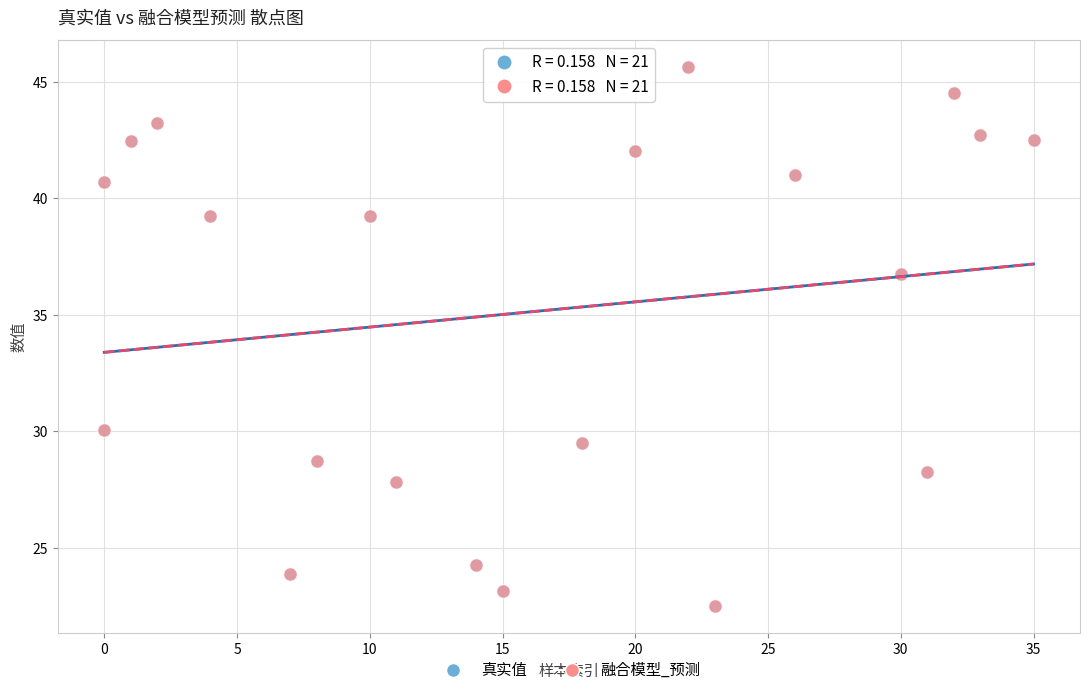

What are all the series names shown in the legend?

真实值, 融合模型_预测